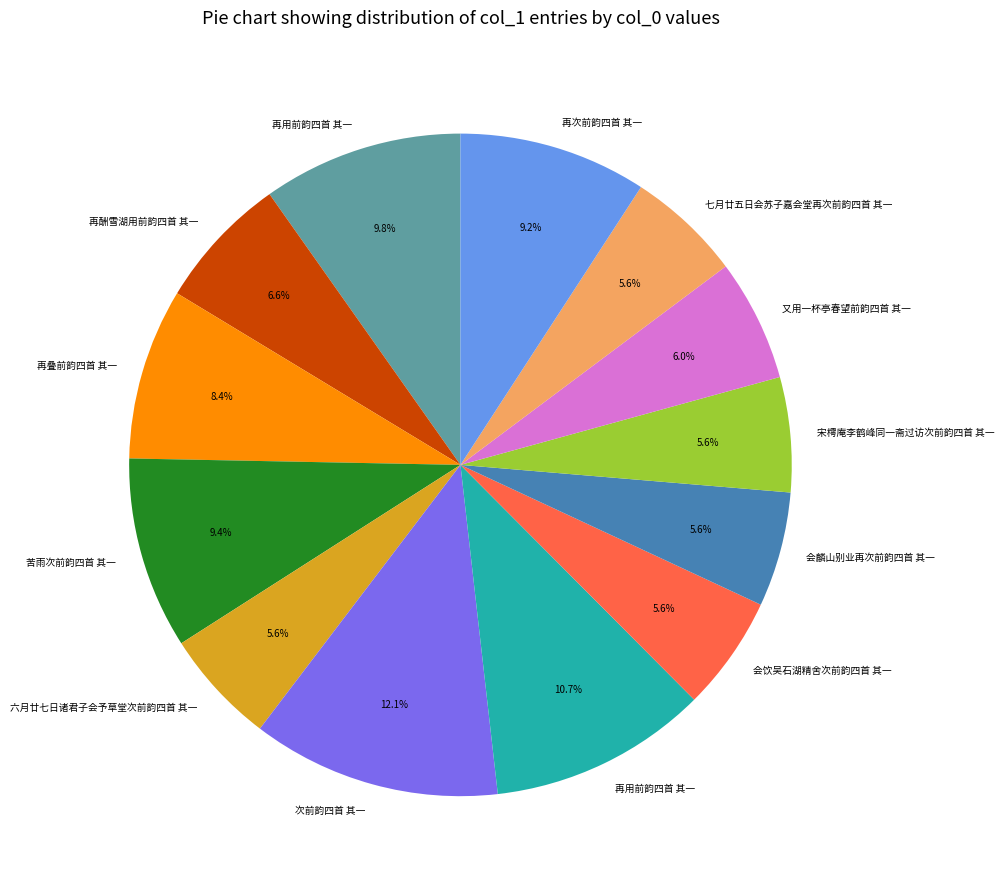

Is there a majority slice in this chart?

No